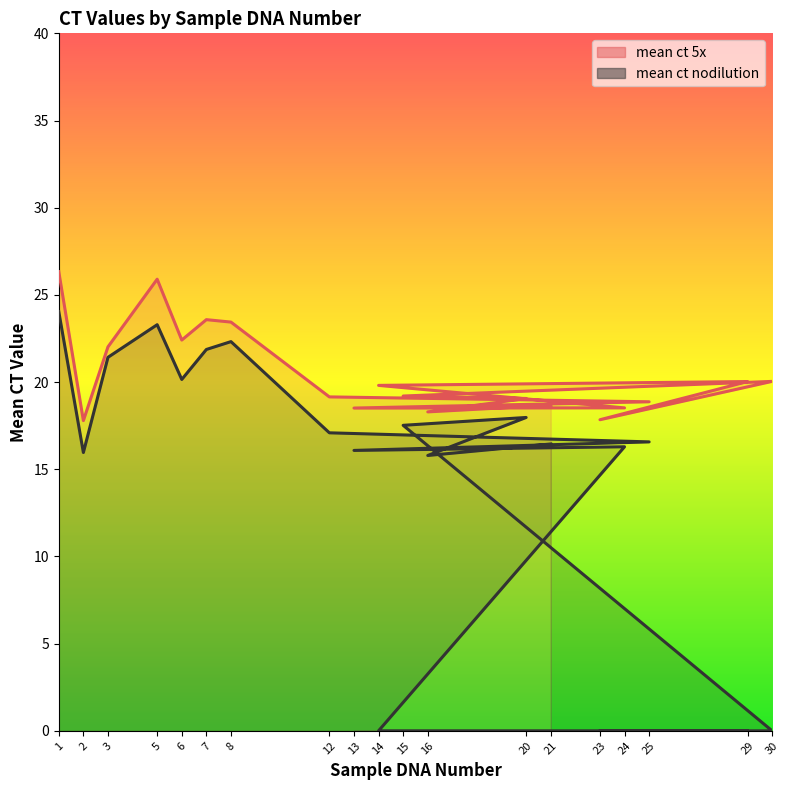

At how many categories does at least one series exceed 4?

19